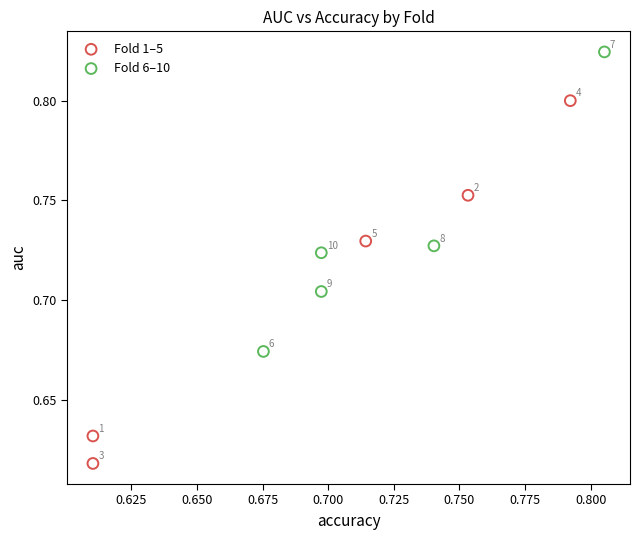

Which series contains the lowest Y value?

Fold 1–5